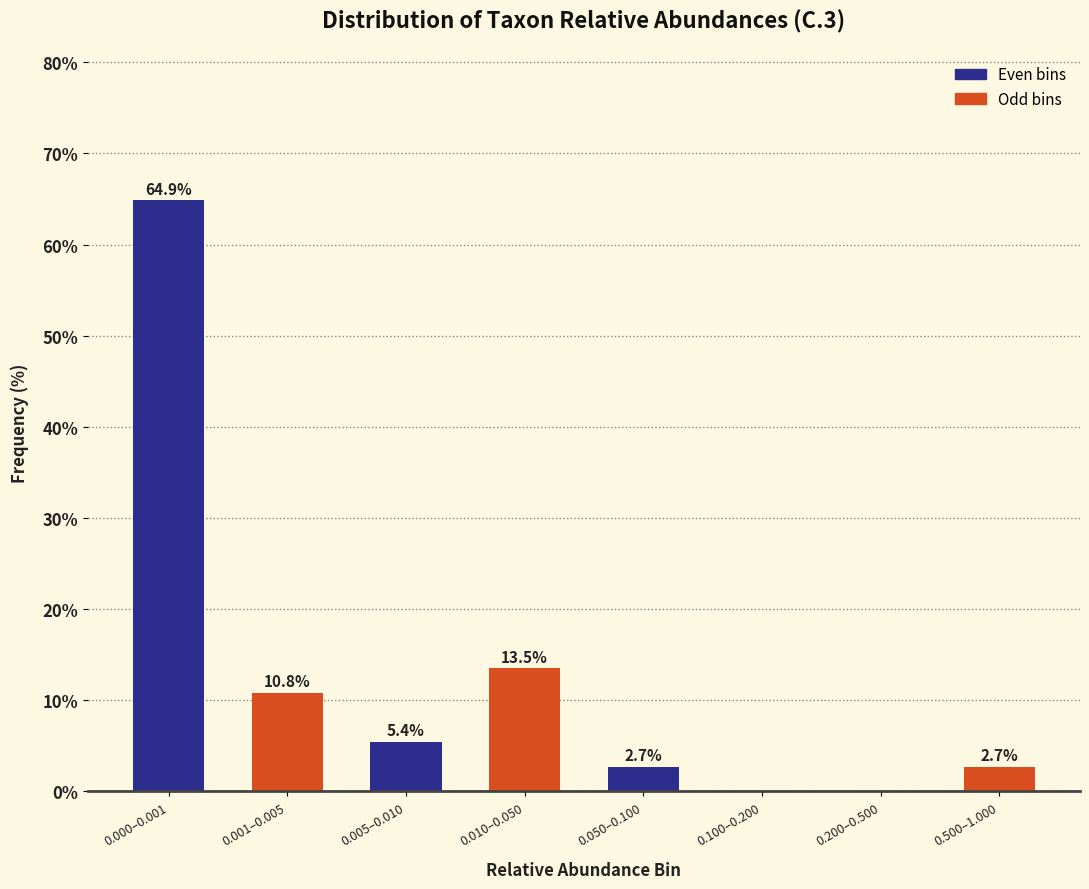

Reading left to right, extract all data points from this chart.

0.000–0.001=64.9	0.001–0.005=10.8	0.005–0.010=5.4	0.010–0.050=13.5	0.050–0.100=2.7	0.100–0.200=0.0	0.200–0.500=0.0	0.500–1.000=2.7